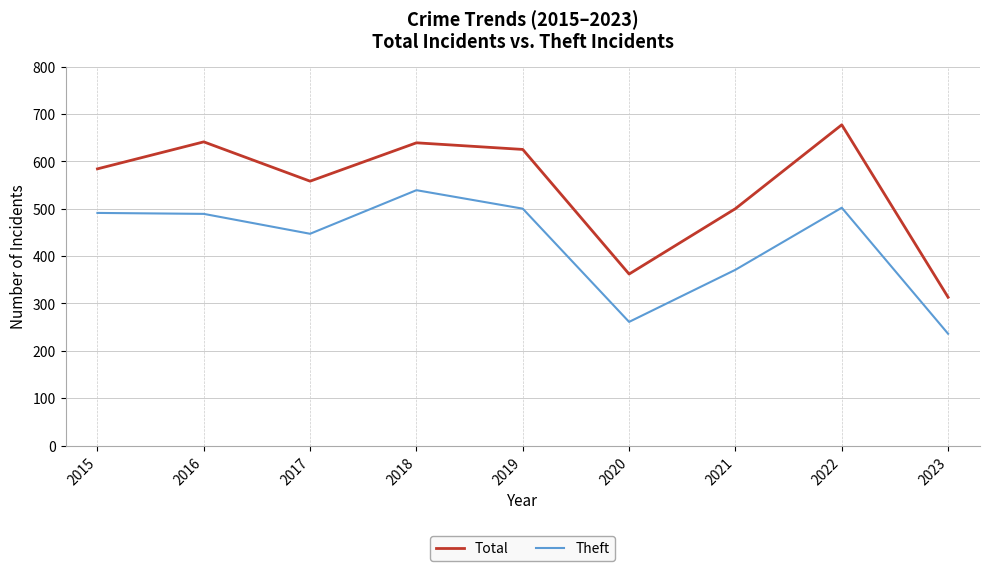

What are all the series names shown in the legend?

Total, Theft